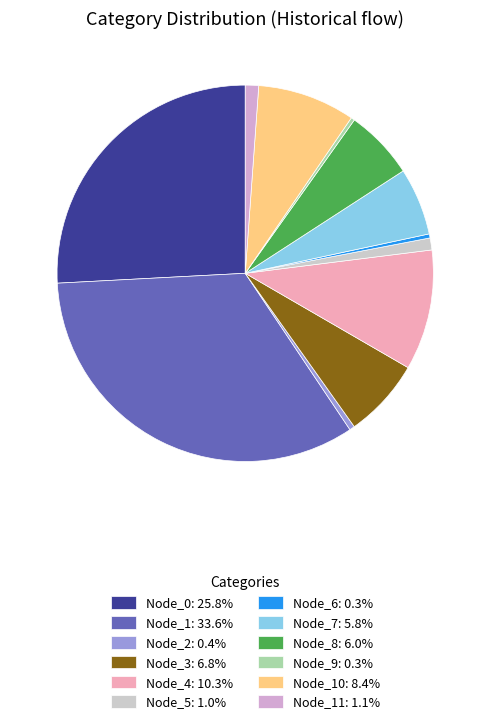

Count the number of slices in the pie.

12